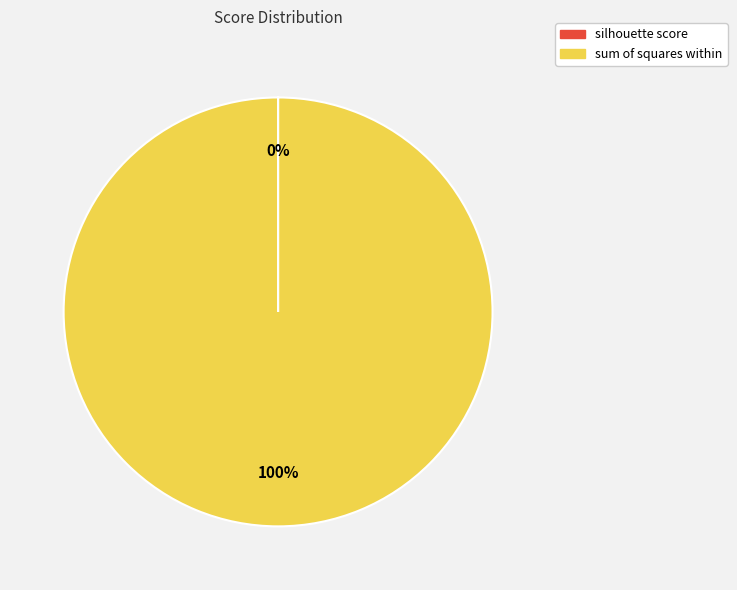

To the nearest percent, what percentage of the pie is sum of squares within?

100%